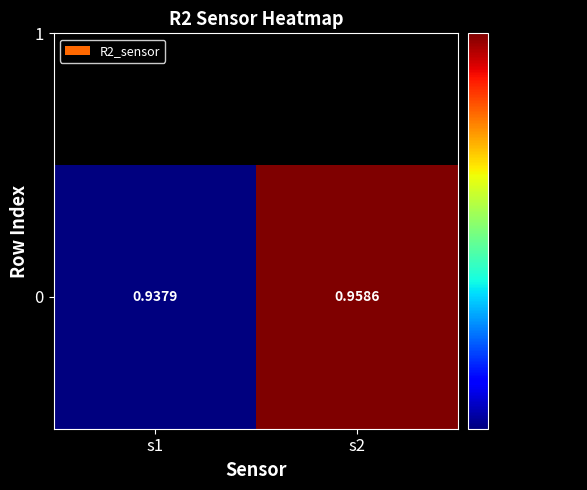

What is the sum of all values?

1.9